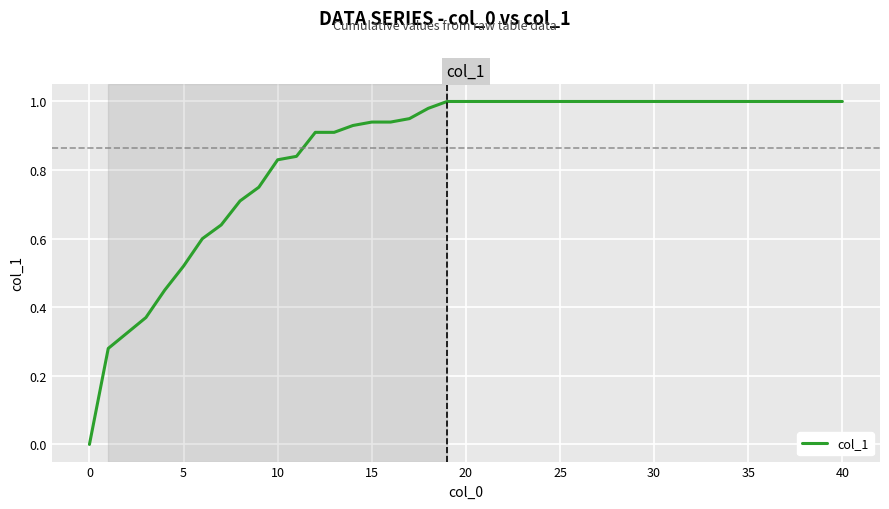

Count the number of data series in this chart.

1